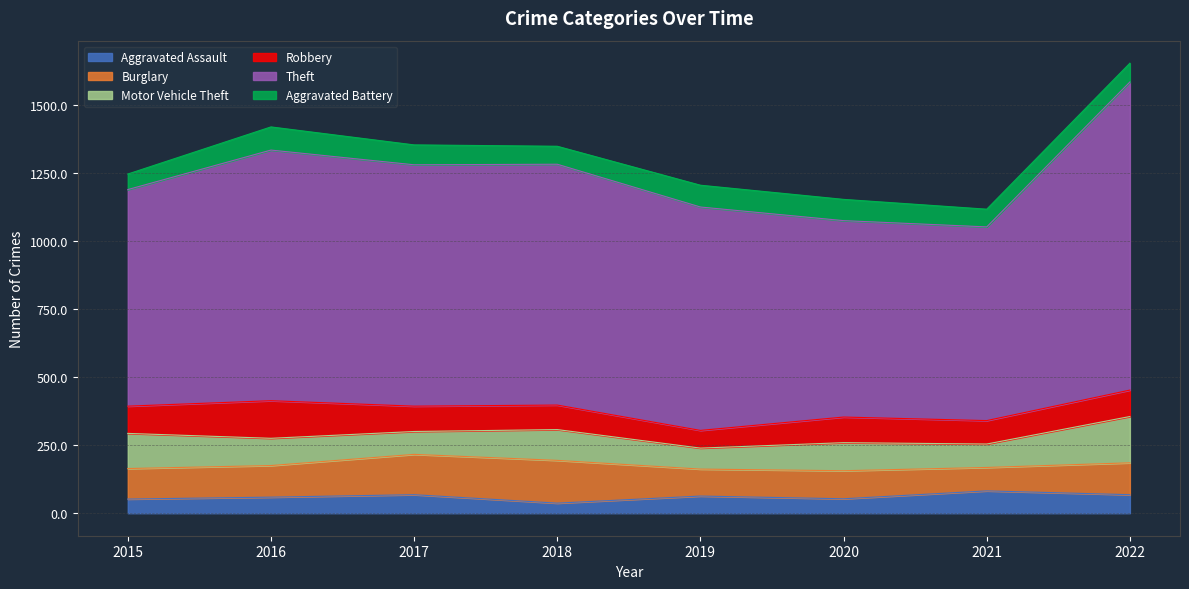

Is it true that Aggravated Battery equals 21 at 2017?

False